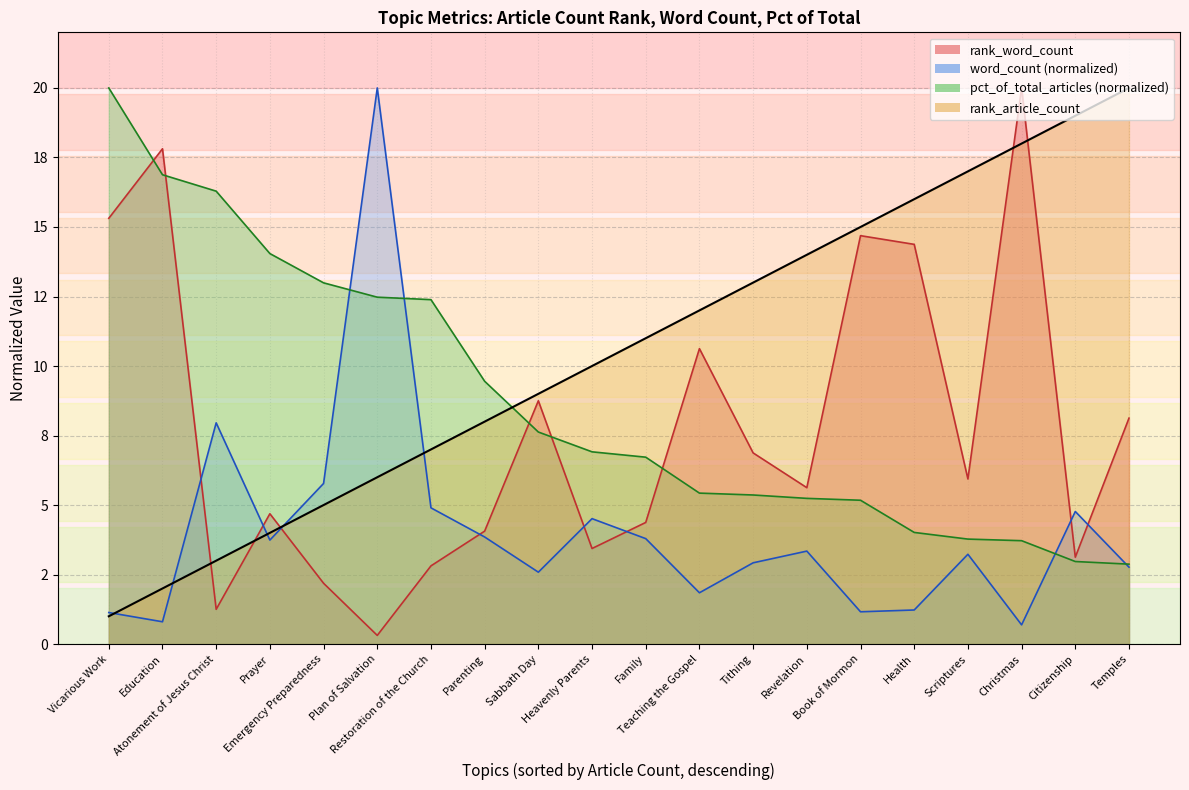

What is the maximum value for pct_of_total_articles?

20.0